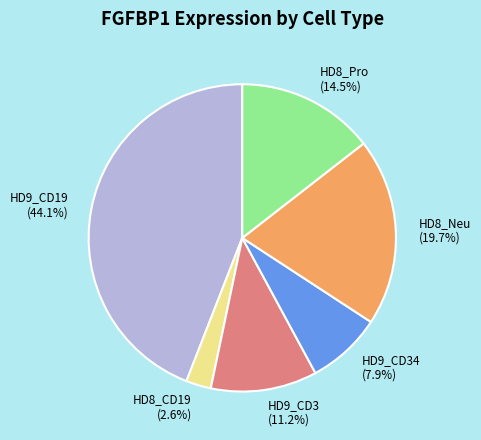

What percentage is NOT represented by HD9_CD19 (44.1%)?

55.9%